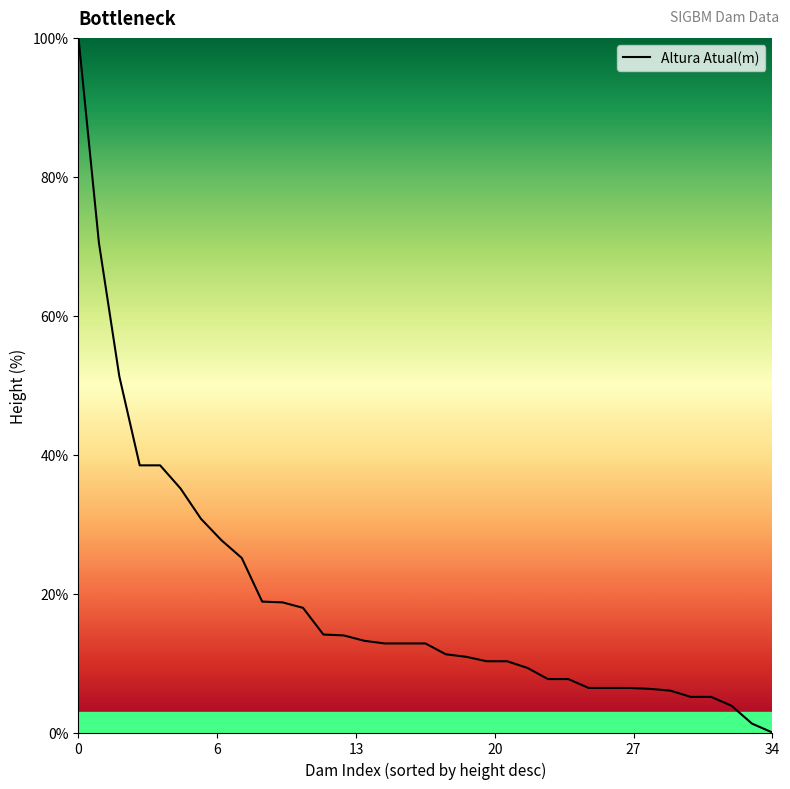

What is the maximum value shown in the chart?

100.0